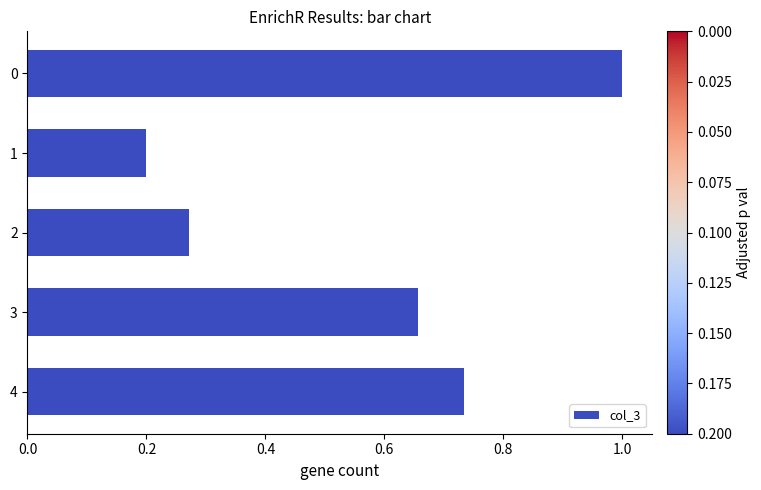

What is the maximum value shown in the chart?

1.0